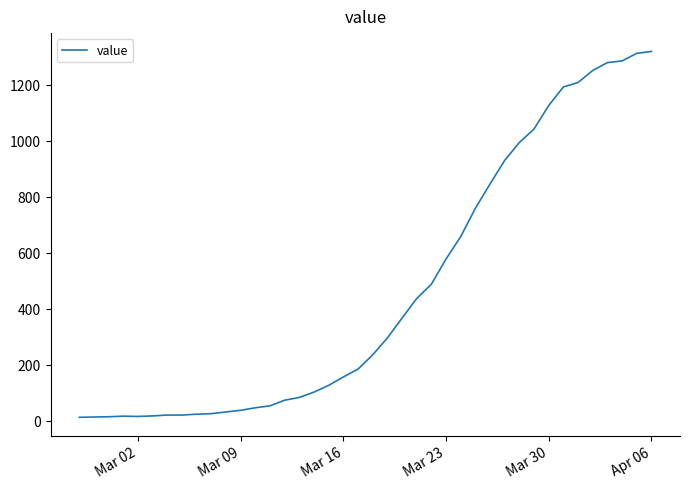

Does the chart display data point markers on the line(s)?

No